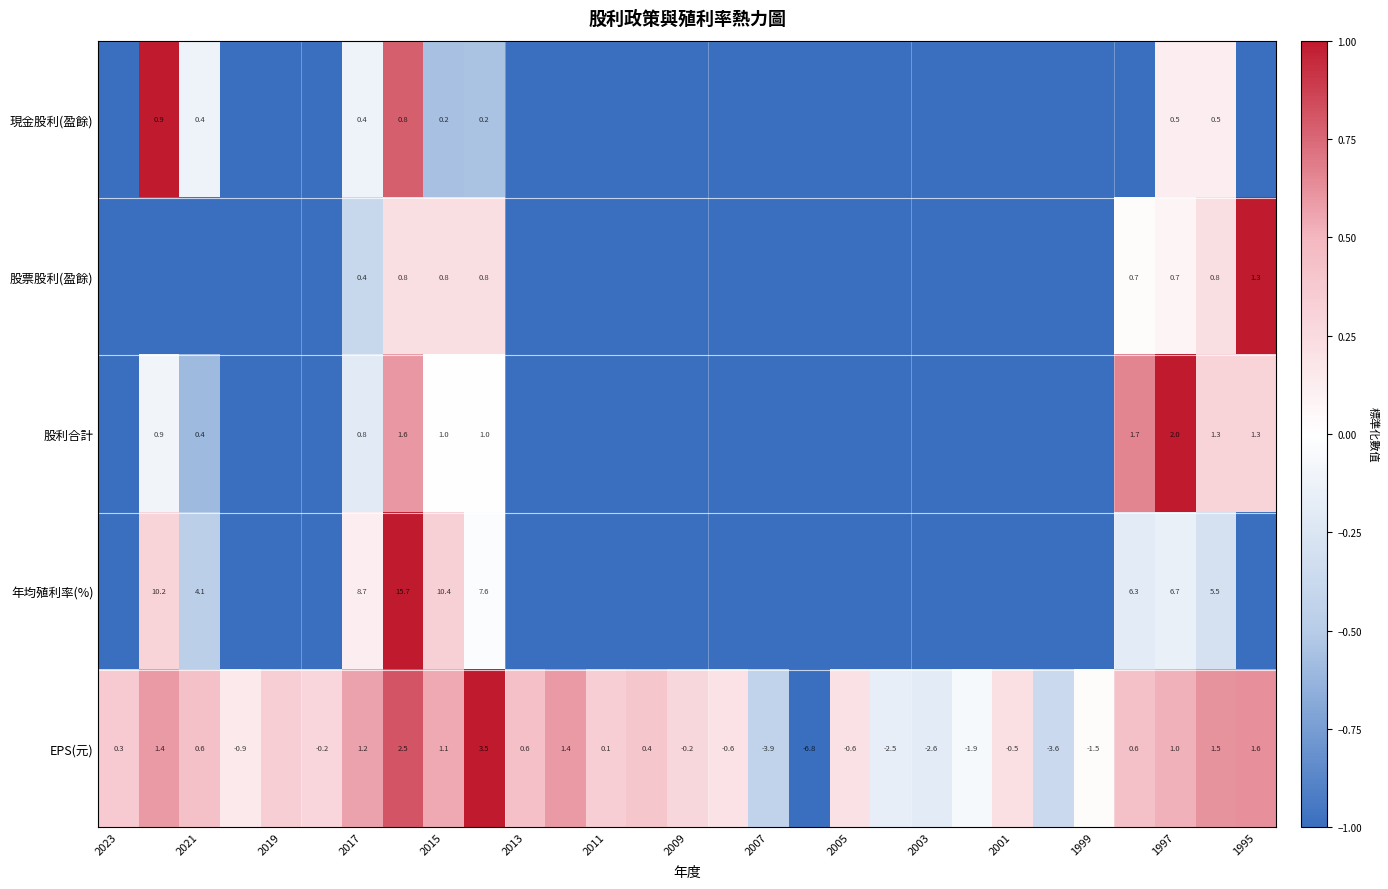

What is the lowest value of the 股利合計 series?

-1.0